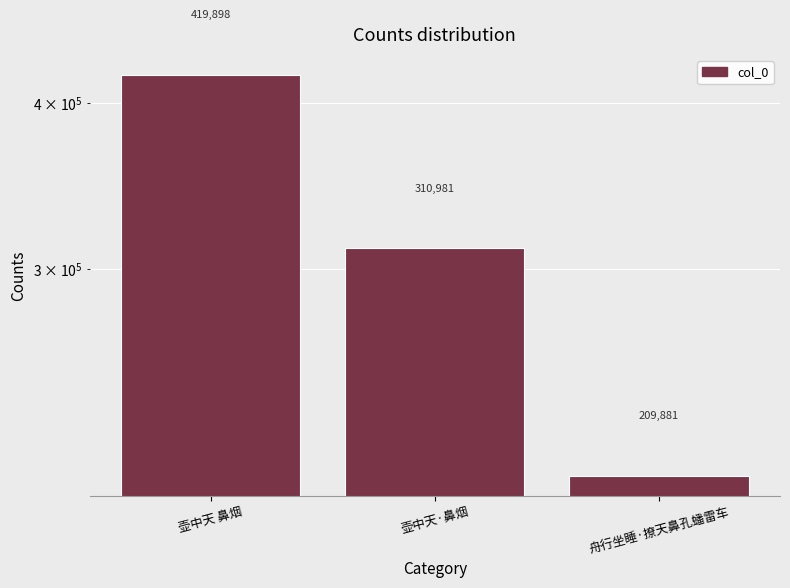

At which category does the chart reach its minimum across all series?

舟行坐睡·撩天鼻孔蟠雷车